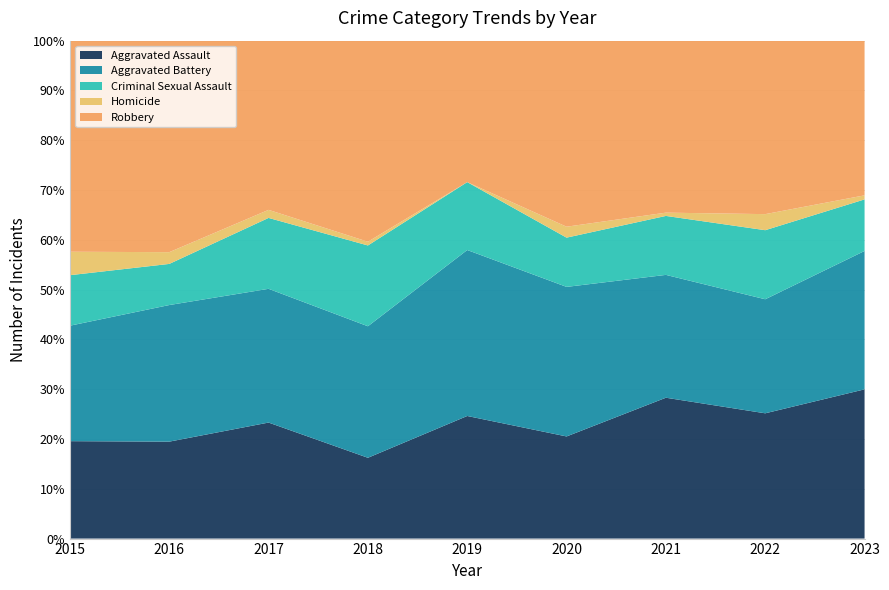

Reading left to right, list all the values displayed in this chart.

Aggravated Assault: 54	66	72	43	65	56	86	78	110
Aggravated Battery: 64	93	83	70	88	82	75	71	102
Criminal Sexual Assault: 28	28	44	43	36	27	36	43	38
Homicide: 13	8	5	2	0	6	2	10	3
Robbery: 117	144	105	107	75	102	105	108	114